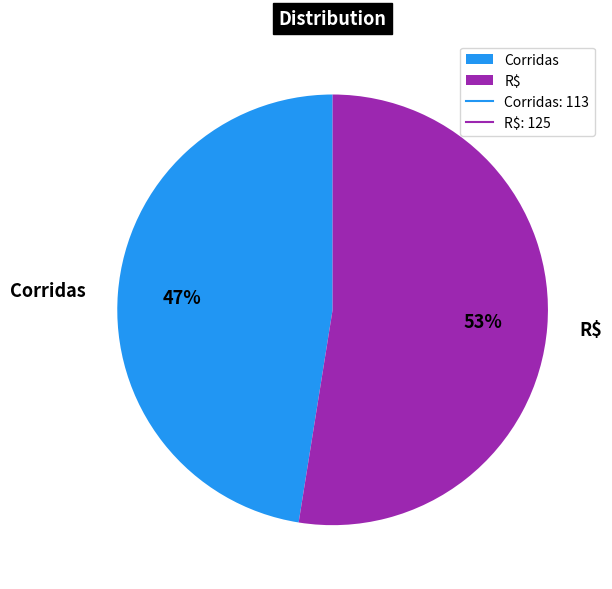

Which slice represents more than half of the pie?

R$